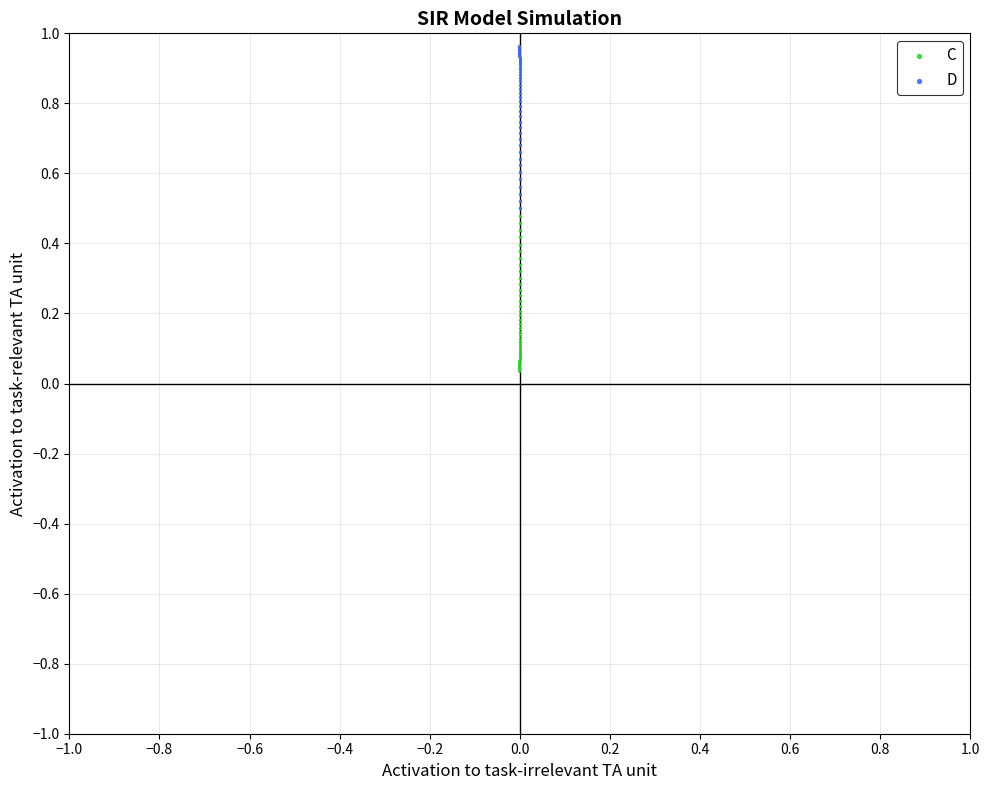

What are all the series names shown in the legend?

C, D